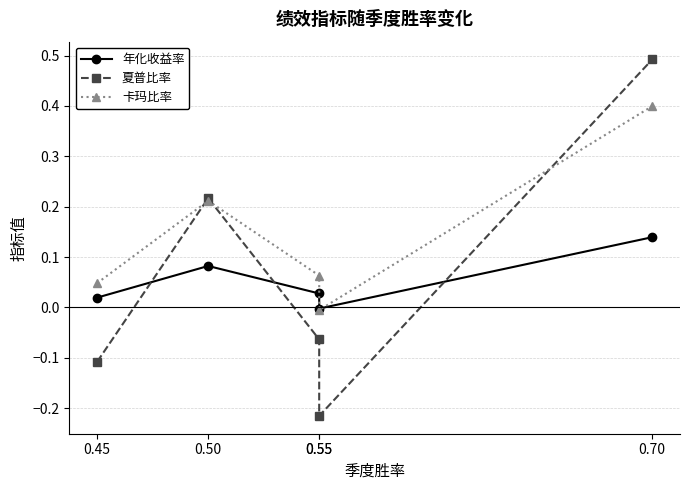

Which has a higher value, 0.70 or 0.50?

0.70